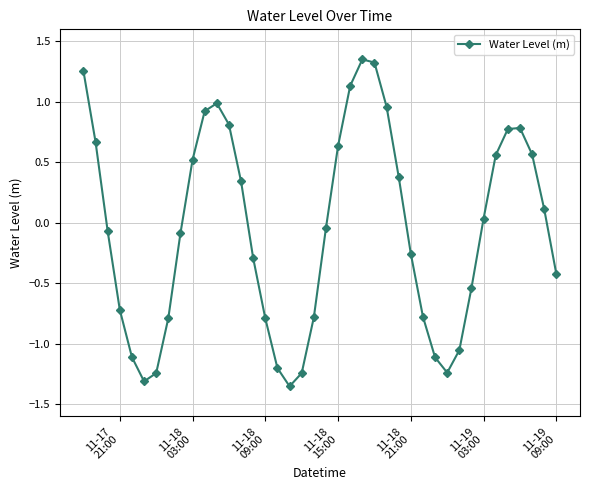

What is the difference between the maximum and minimum values?

2.7